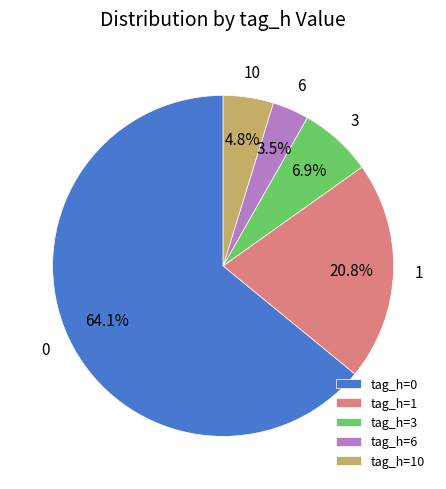

Which slice is the smallest?

tag_h=6